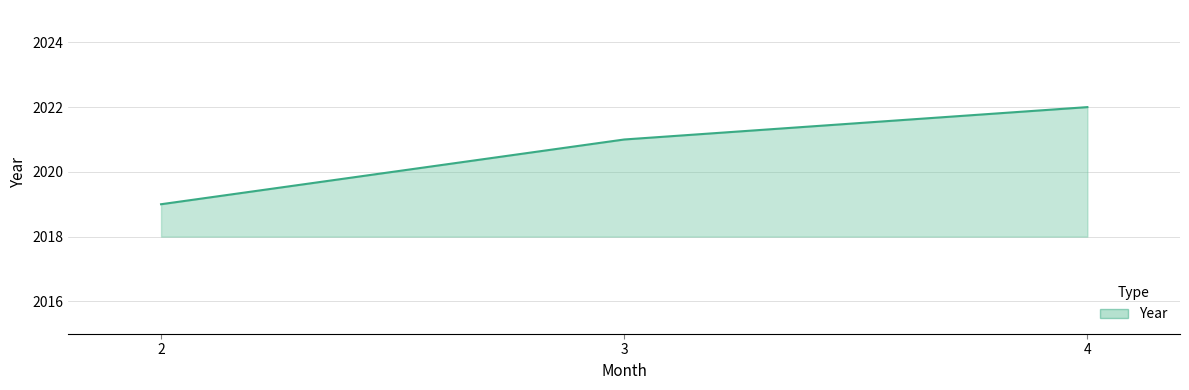

Approximately how many times larger is the value at 4 compared to 2?

1.0